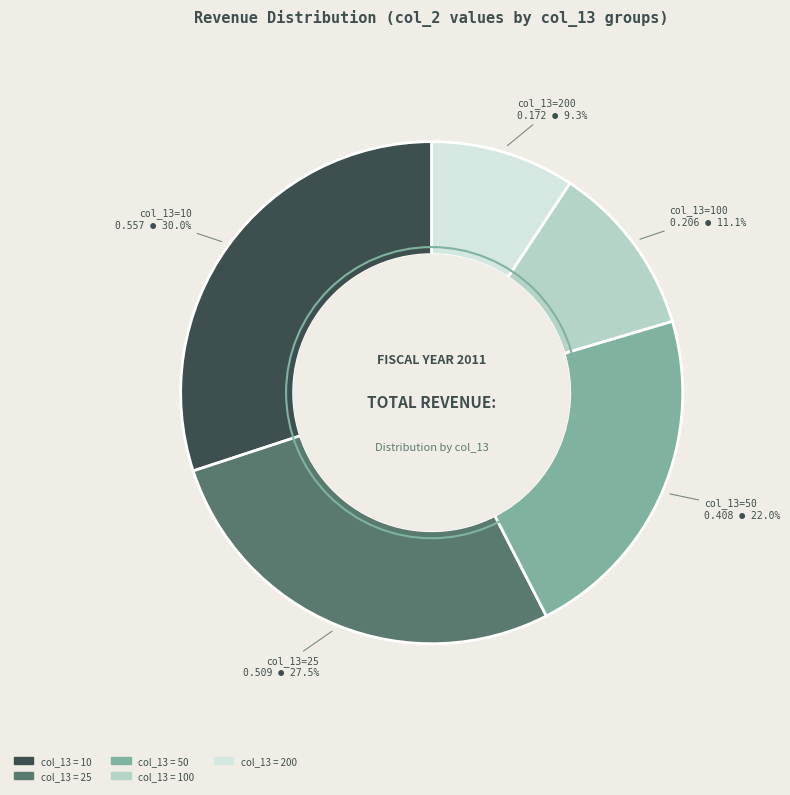

Count the number of slices in the pie.

5